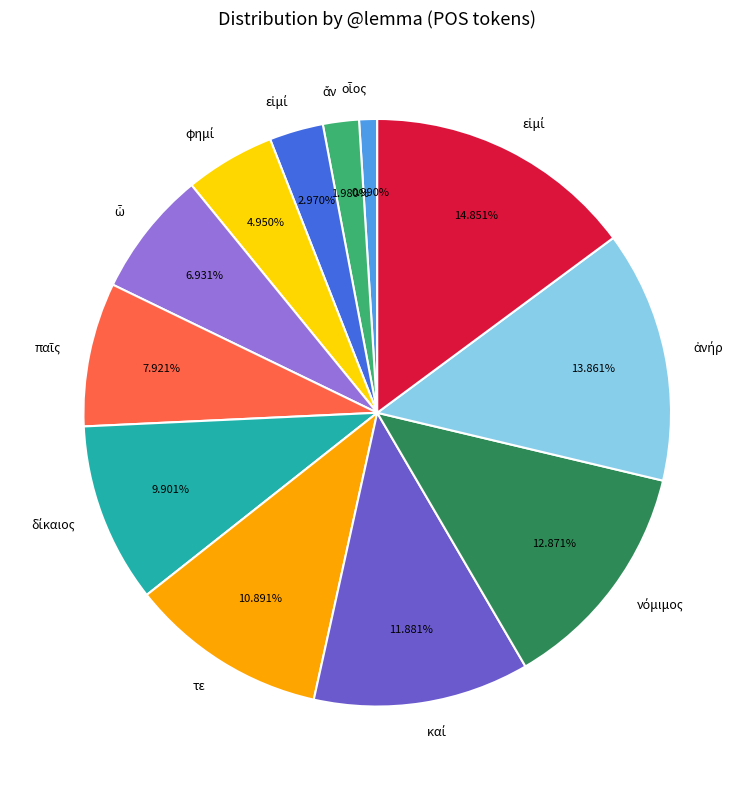

Is there any slice that represents more than half of the pie?

No